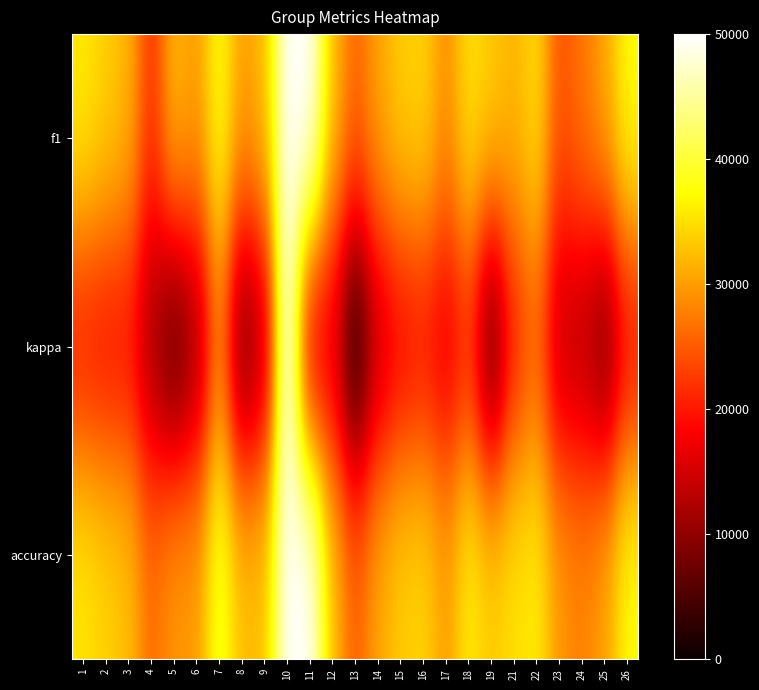

Count the number of categories in the chart.

25